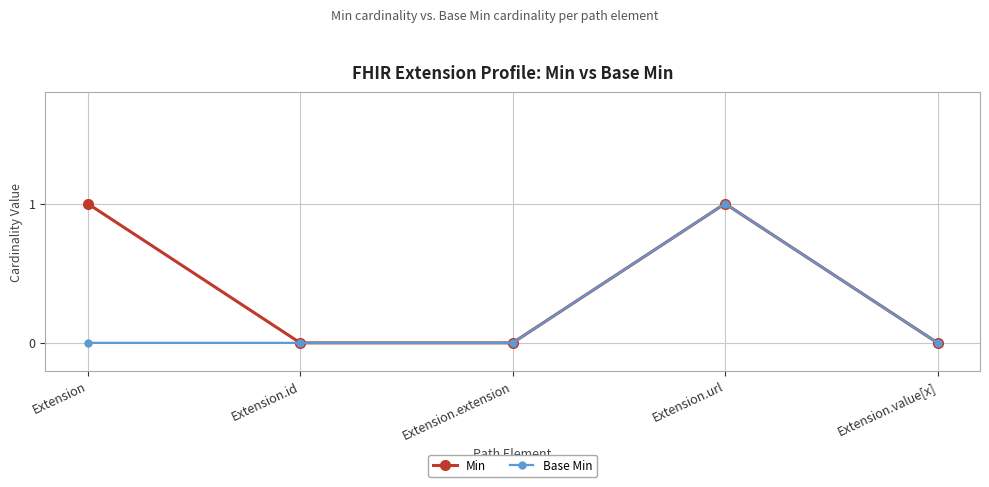

What is the label of the 3rd point from the right?

Extension.extension